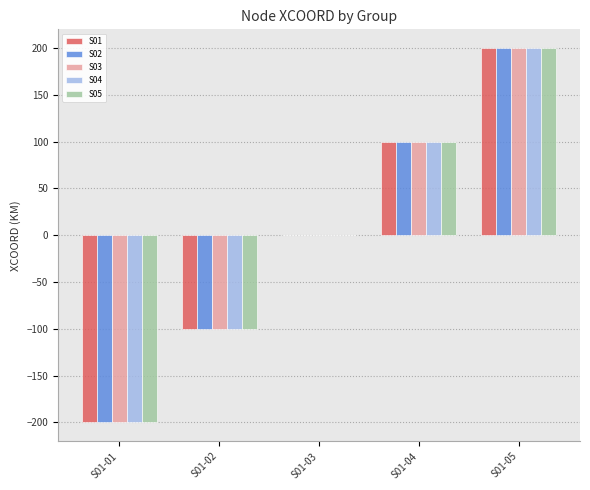

The value of S04 at S01-05 is 200. True or false?

True